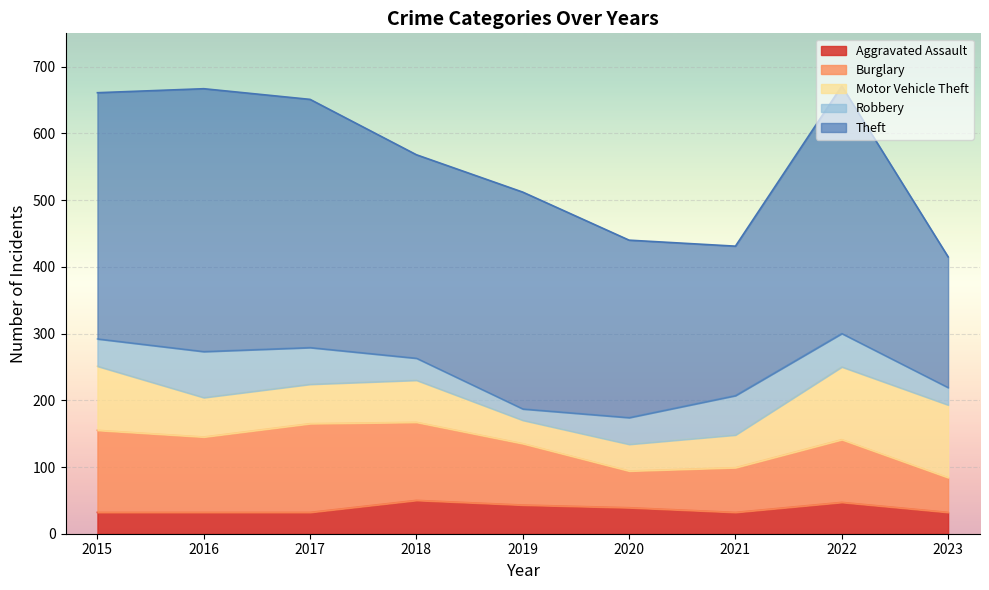

The value of Burglary at 2022 is 94. True or false?

True